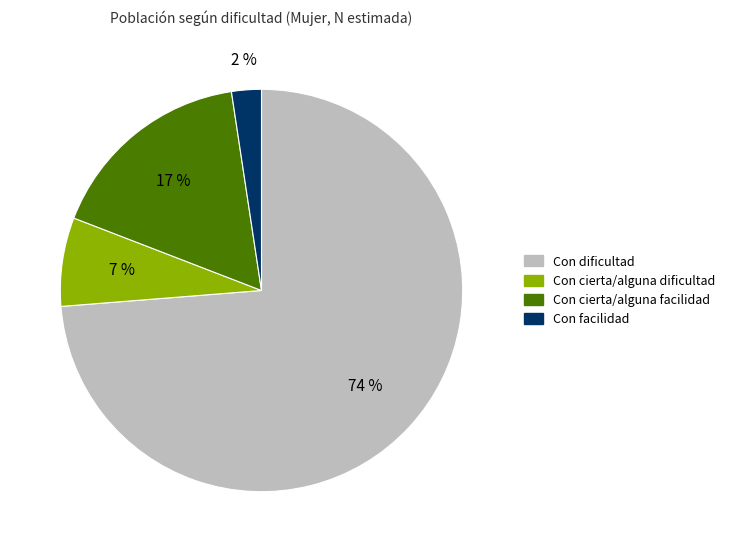

Count the number of slices in the pie.

4